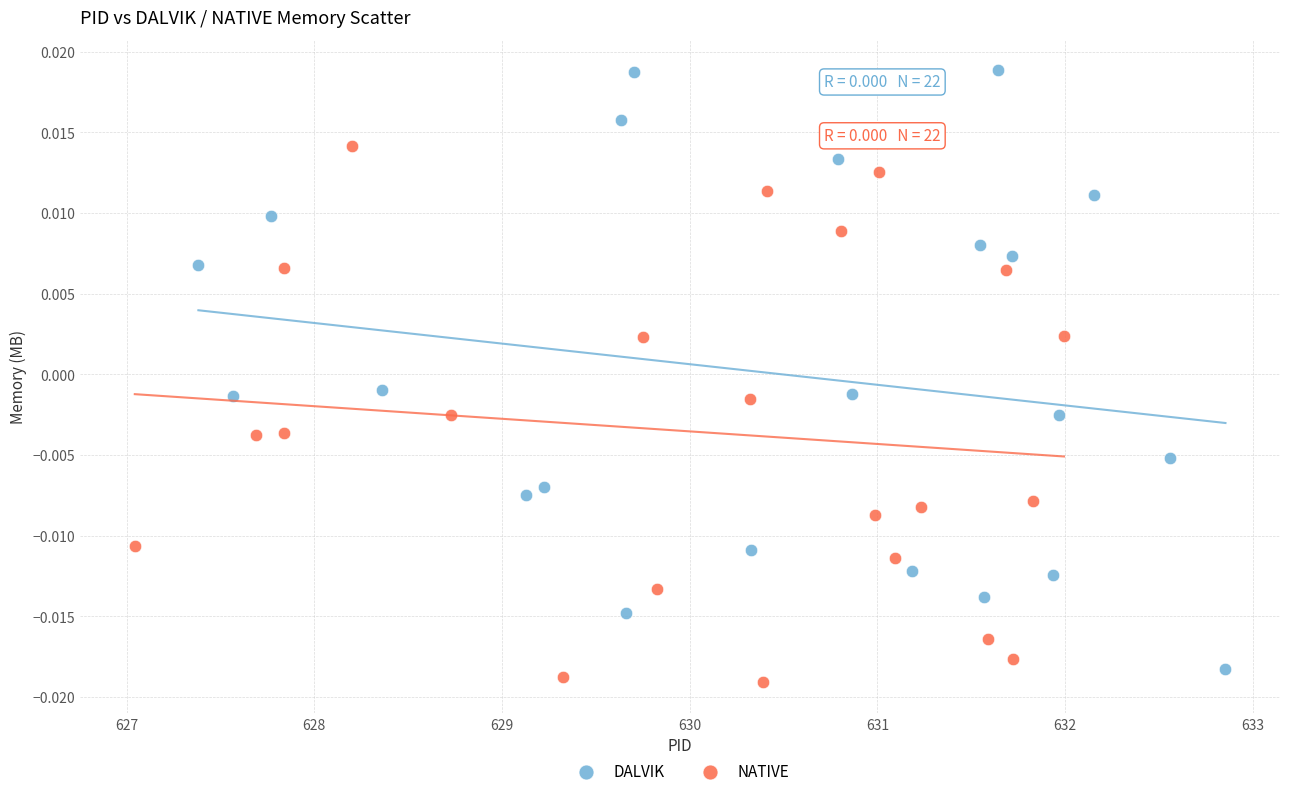

Which series reaches the minimum Y coordinate?

NATIVE